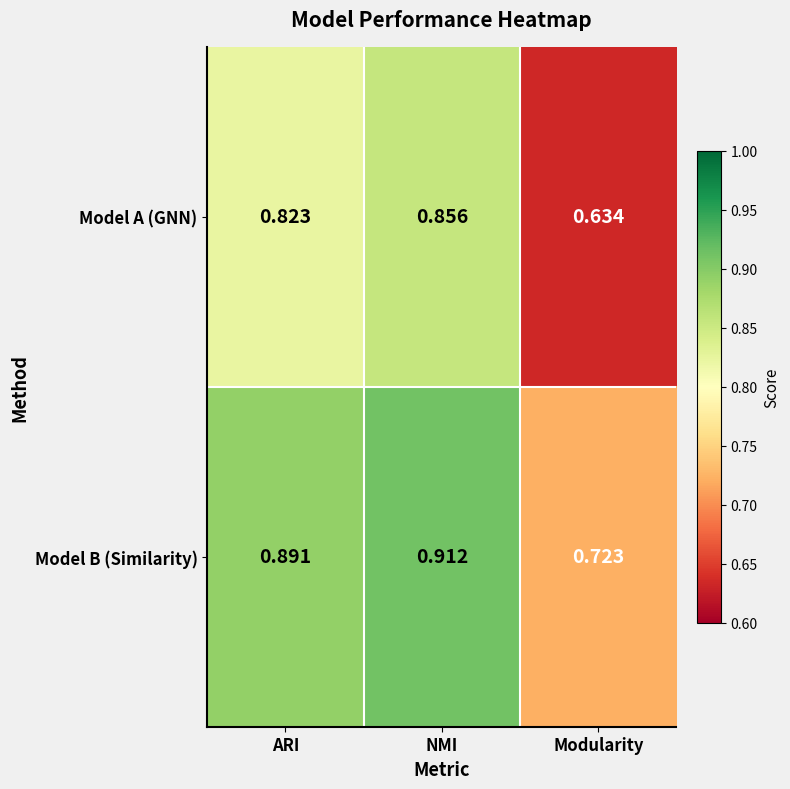

At which label is Model A (GNN) closest to 0?

Modularity